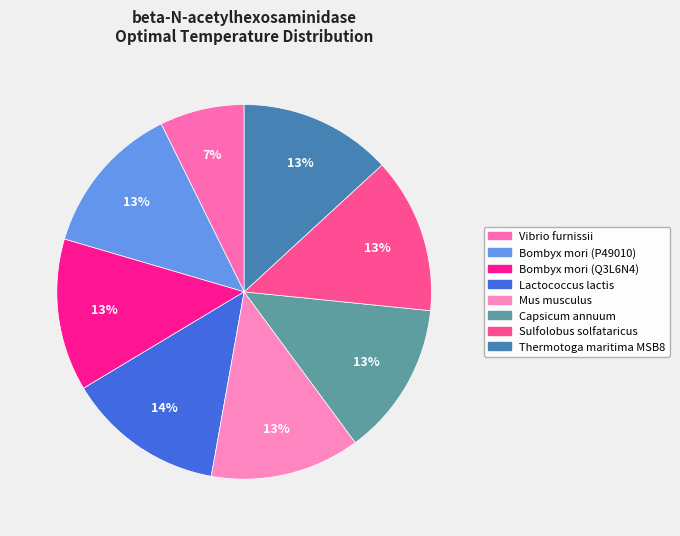

Is Capsicum annuum the majority of the pie?

No